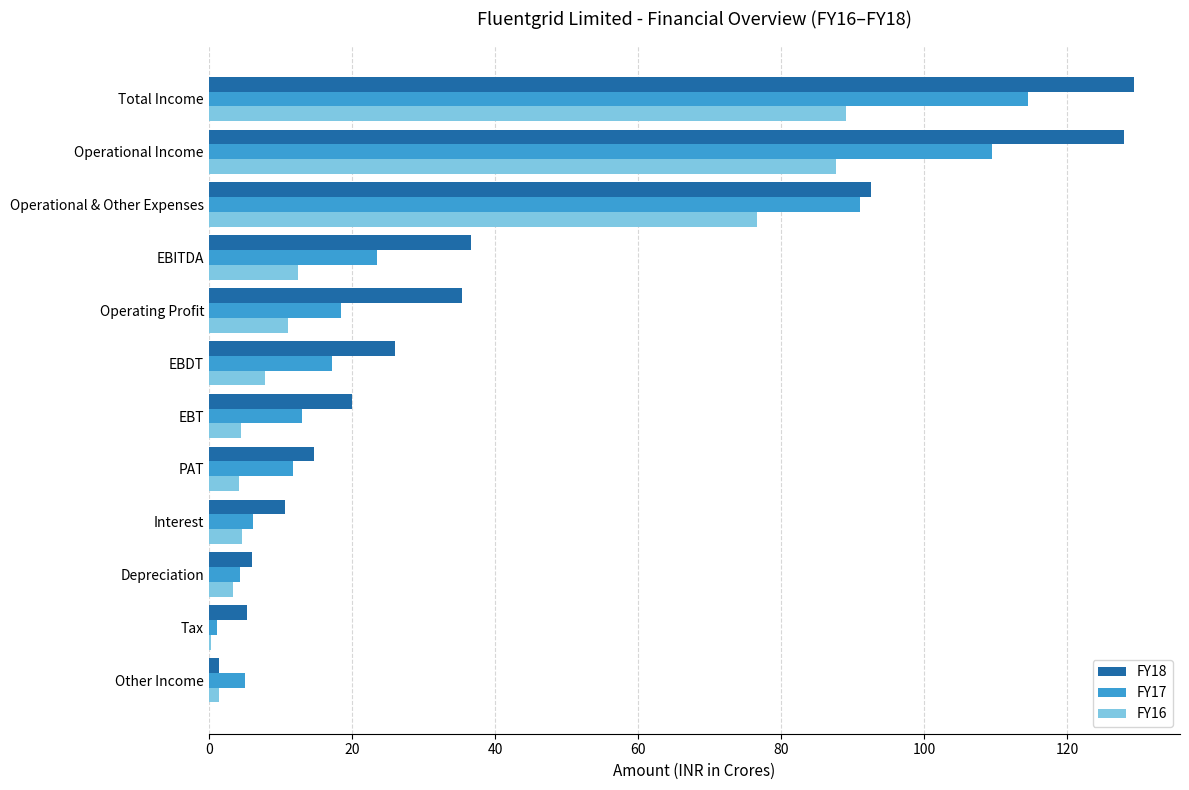

Count the number of categories in the chart.

12